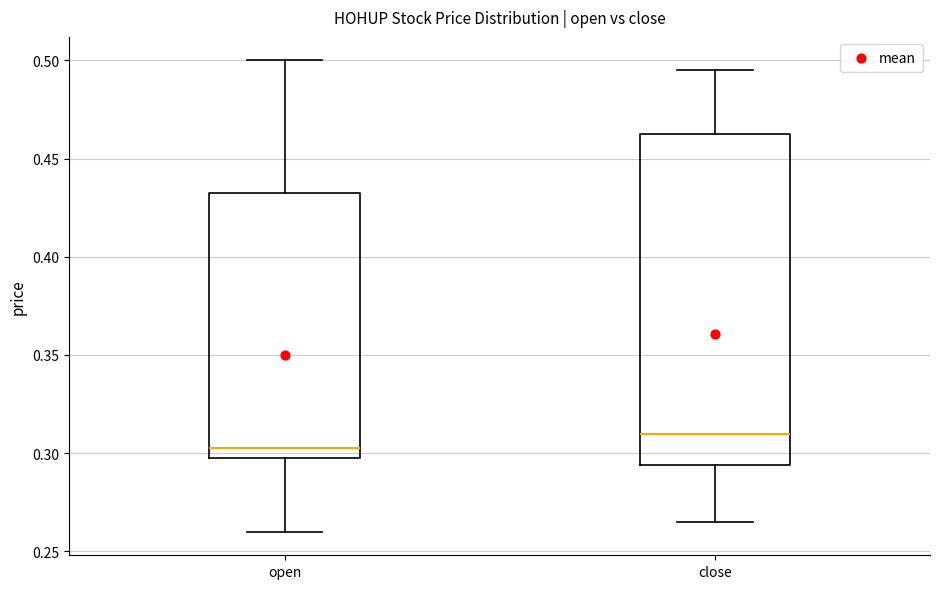

Where does the lower whisker of the box for open end on the y-axis? The values are not printed on the chart, so give them approximately, as read against the axis.

0.260